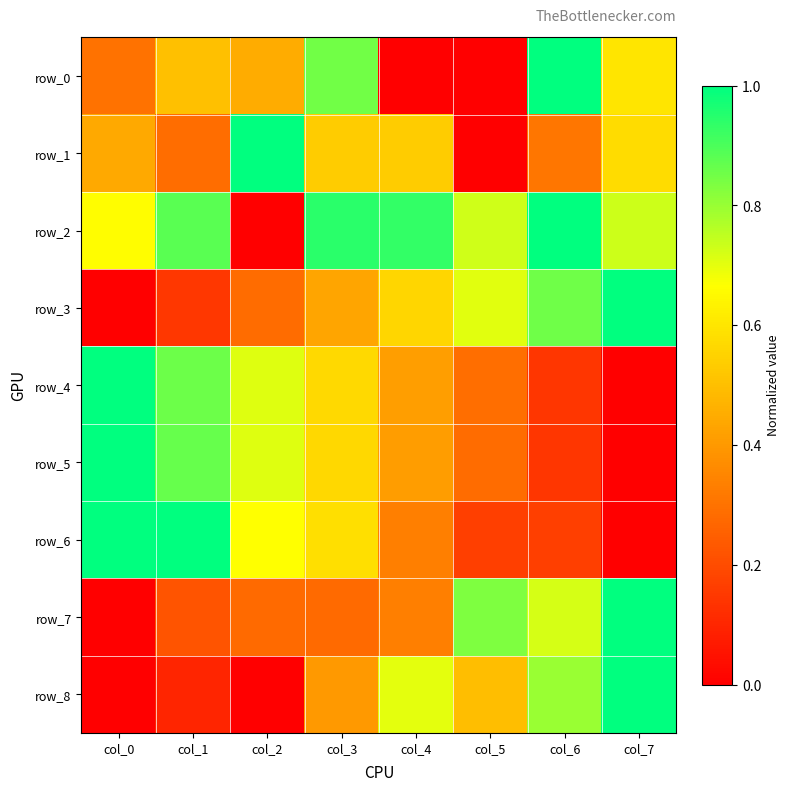

Which series has the largest total across all categories?

row_2